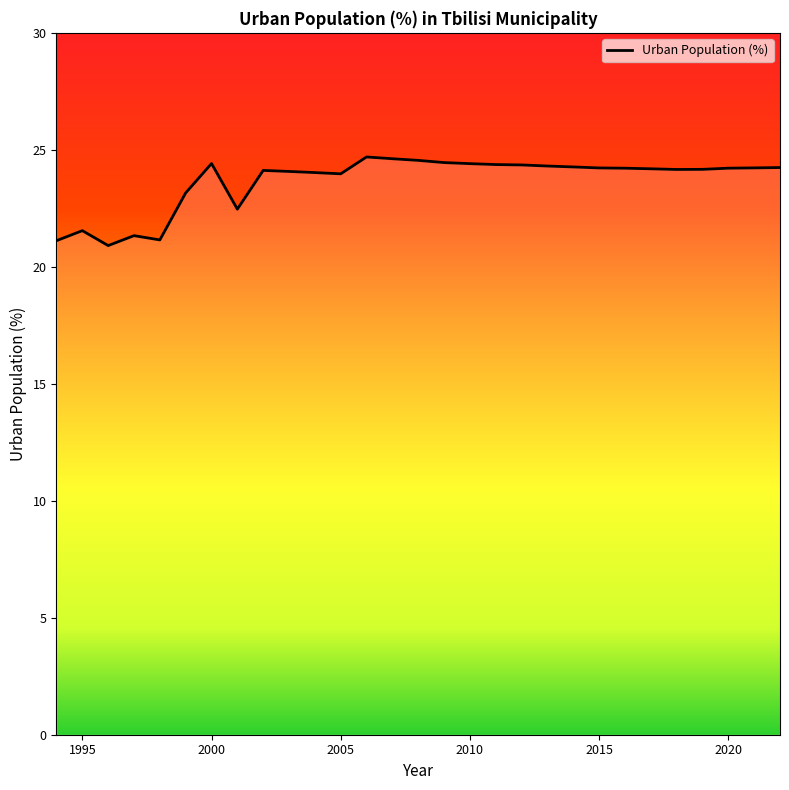

What is the smallest value displayed?

20.9